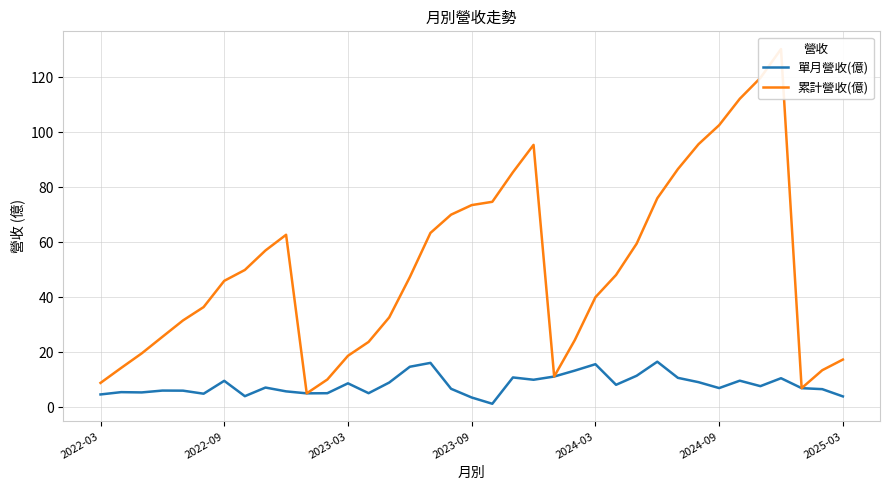

What is the difference between the 單月營收(億) values at 28 and 17?

4.0